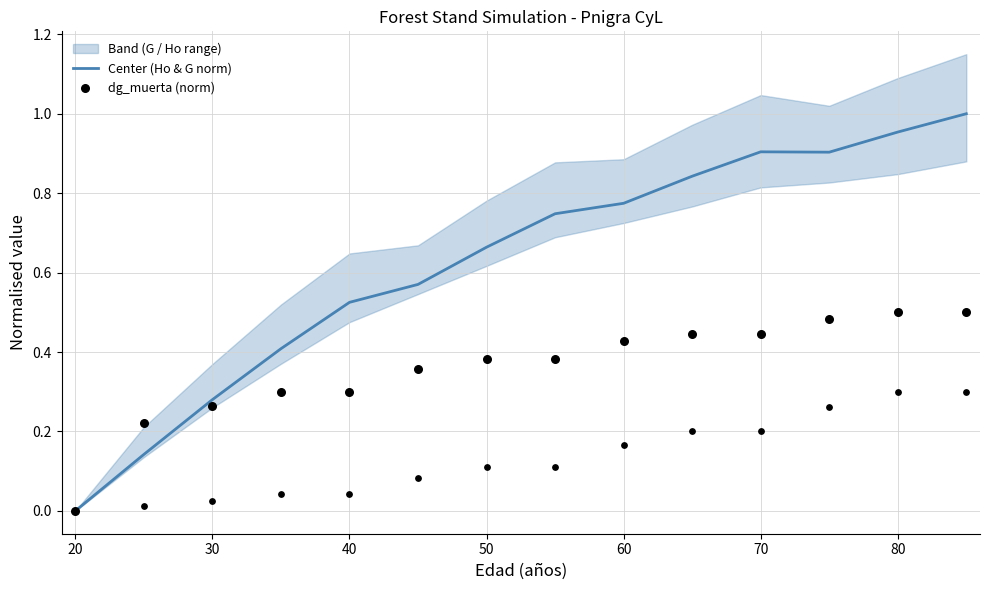

True or false: Center (Ho & G norm) has a value of 0.2 at 80.

False